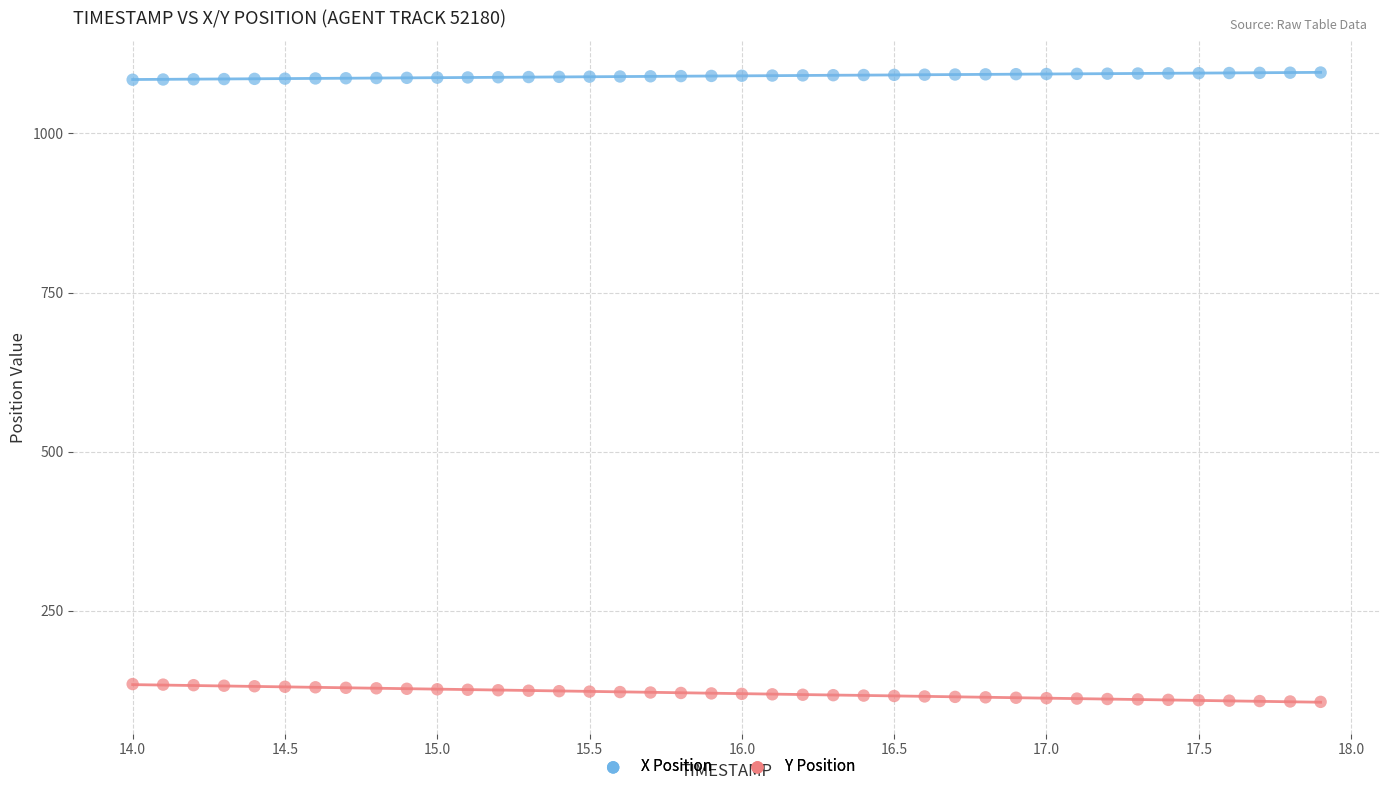

Which series reaches the maximum Y coordinate?

X Position